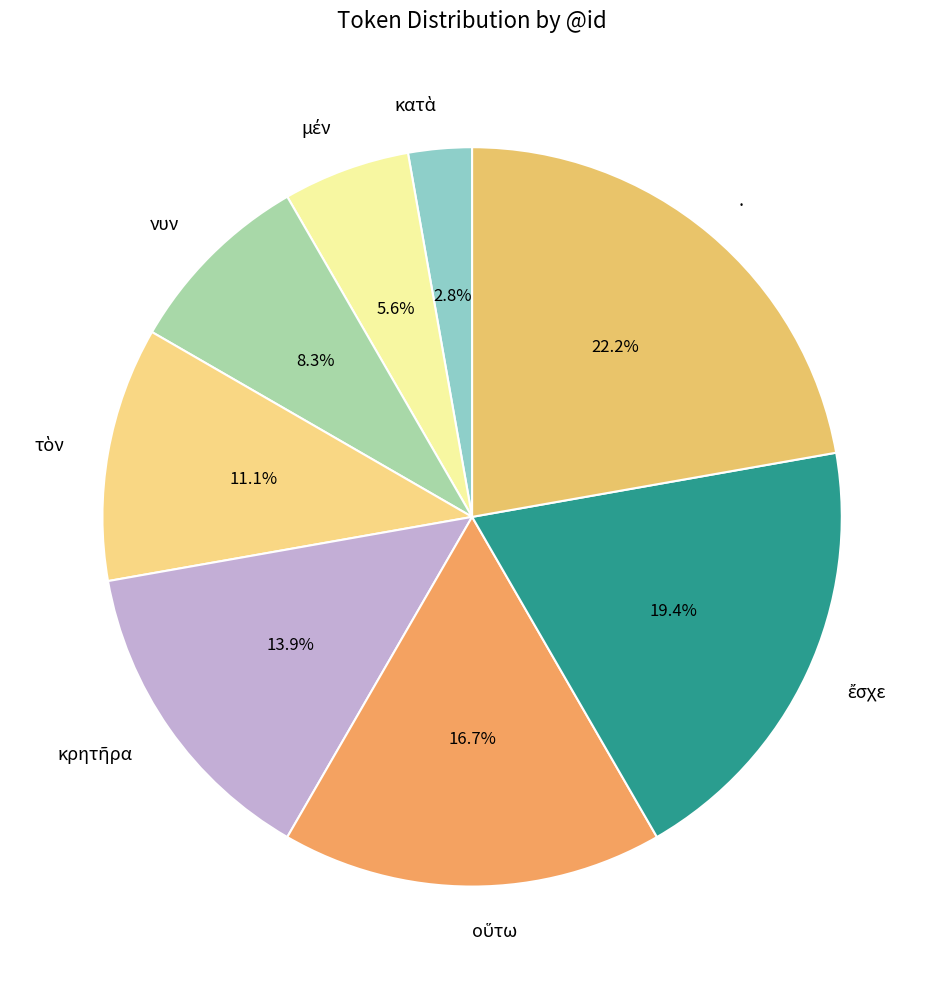

Is it true that . is 12% of the pie?

False